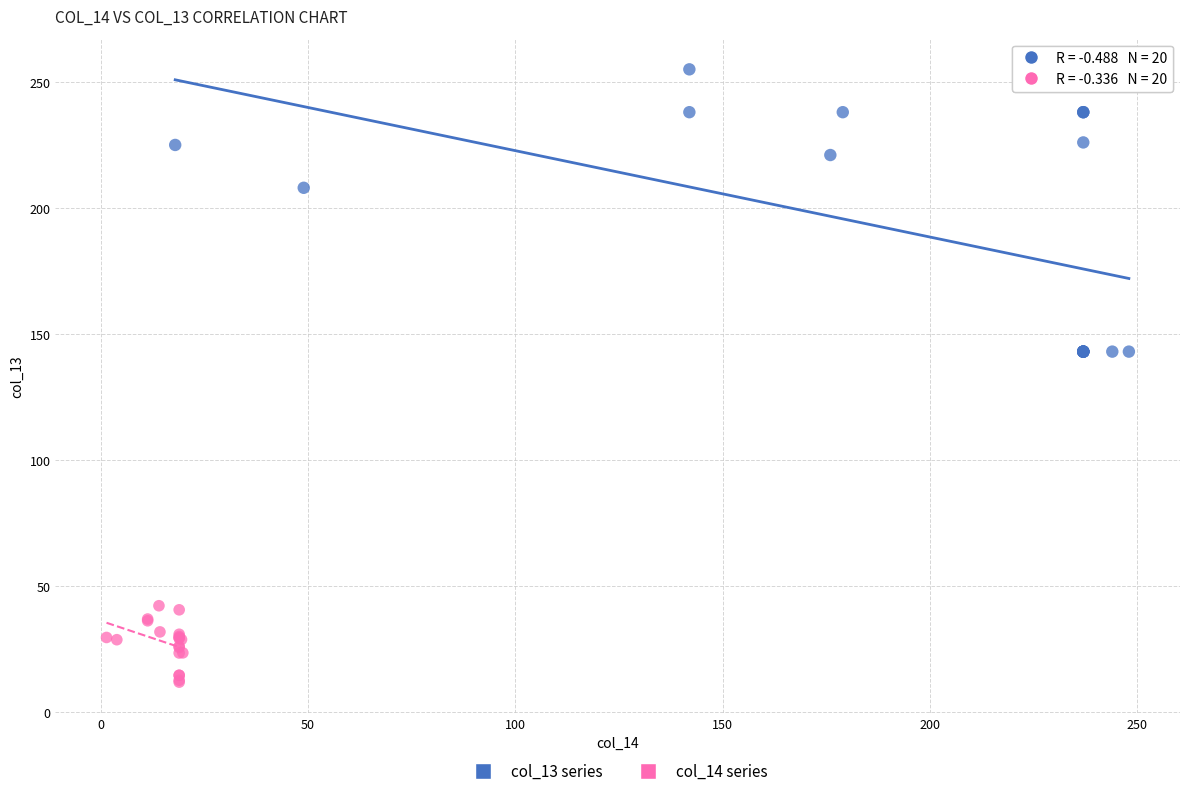

Which series contains the highest Y value?

col_13 series